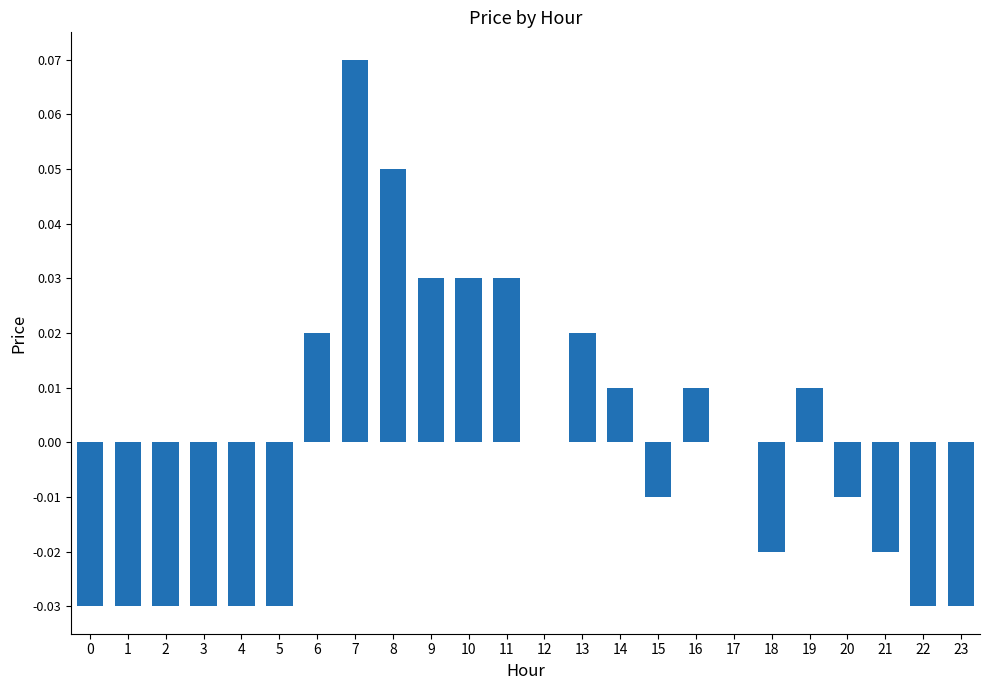

How many series are shown in this chart?

1